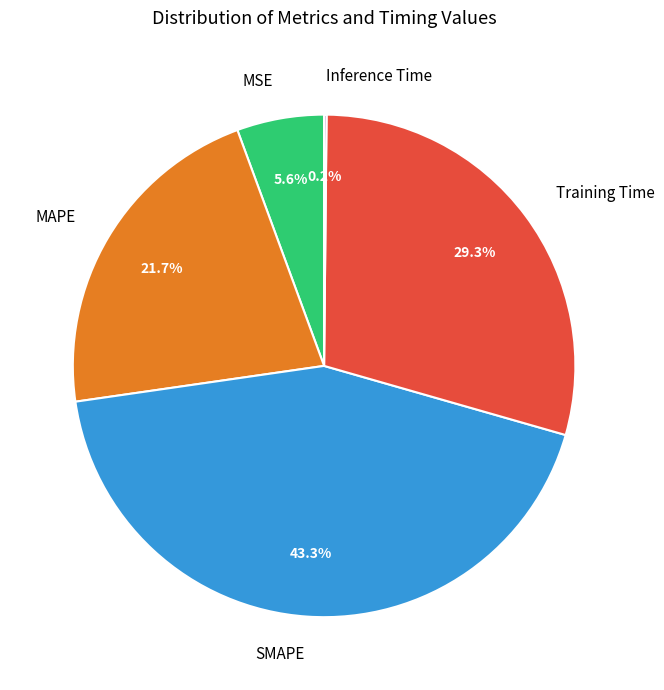

Does any single category account for the majority?

No